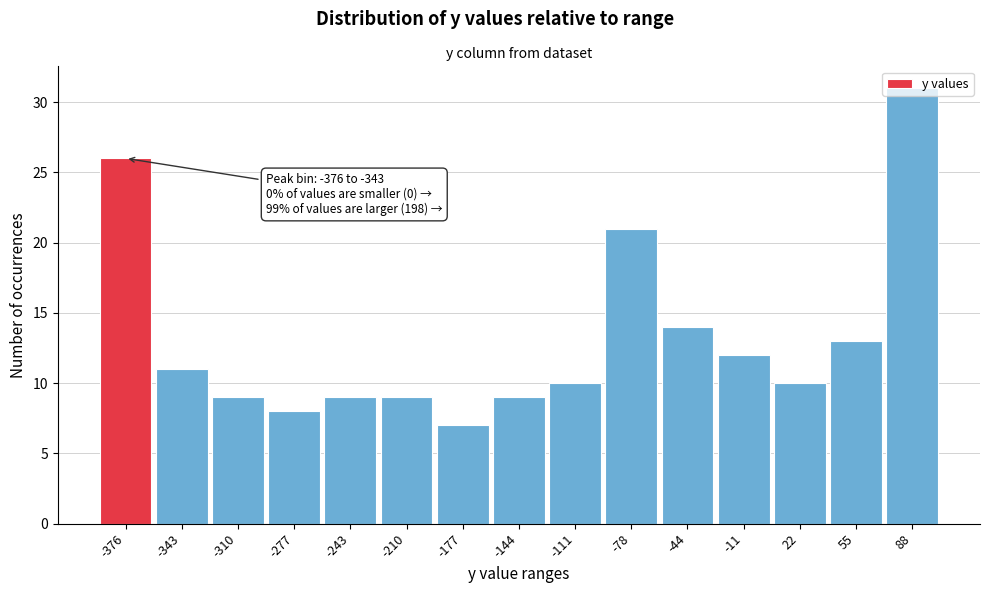

Read the value at -11.

12